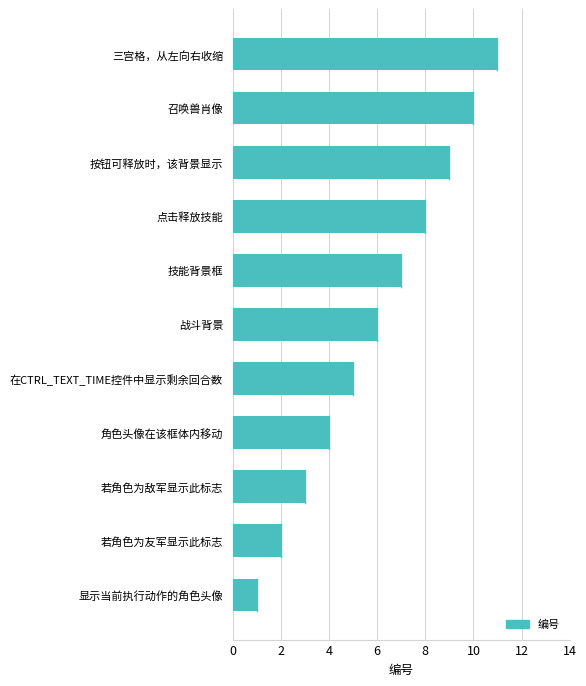

Is it true that the value at 召唤兽肖像 is 10?

True